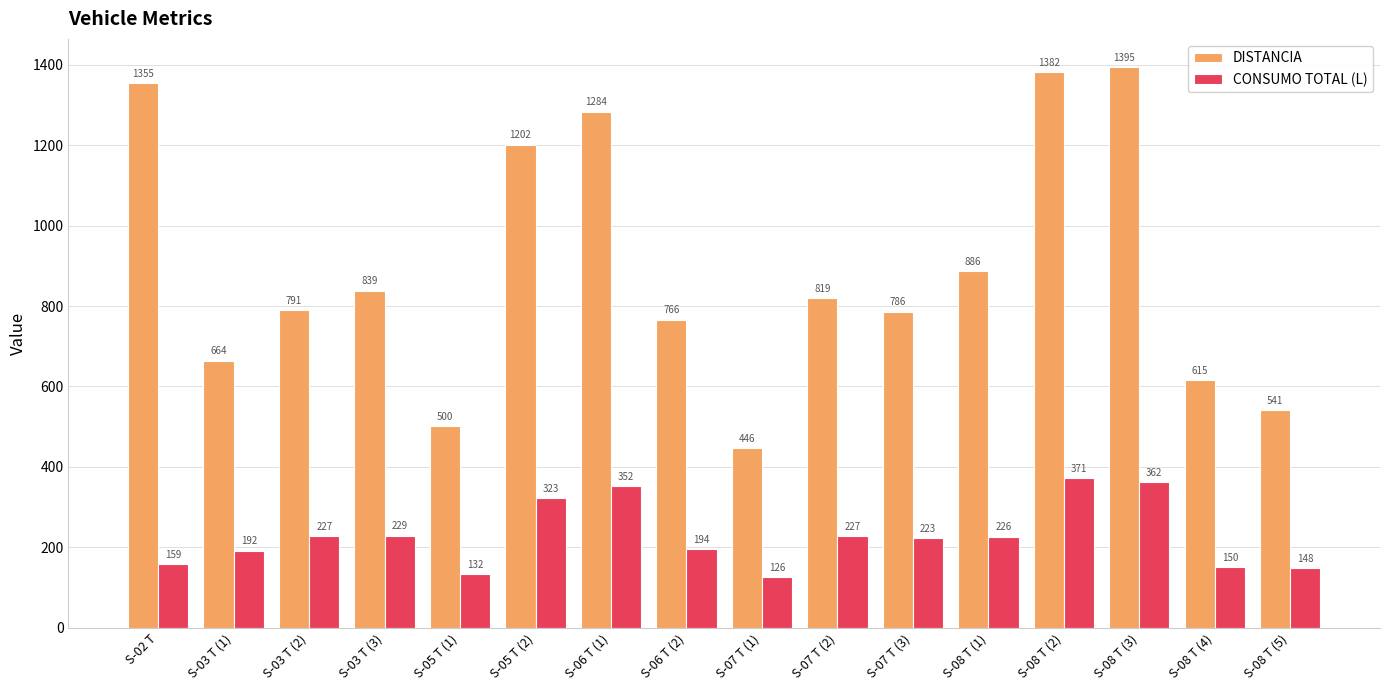

At which label is CONSUMO TOTAL (L) closest to 248?

S-03 T (3)